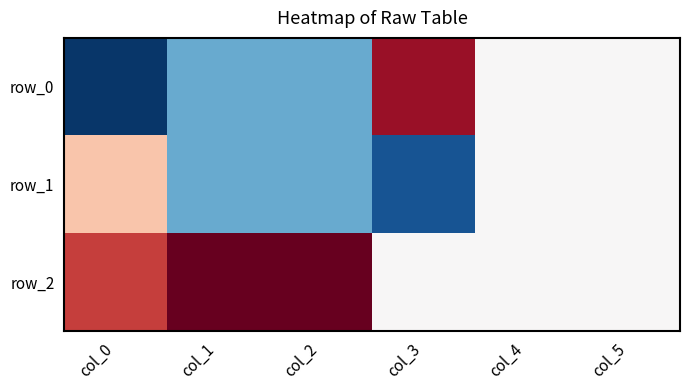

What is the difference between the second highest and minimum values in the row_2 series?

1.4